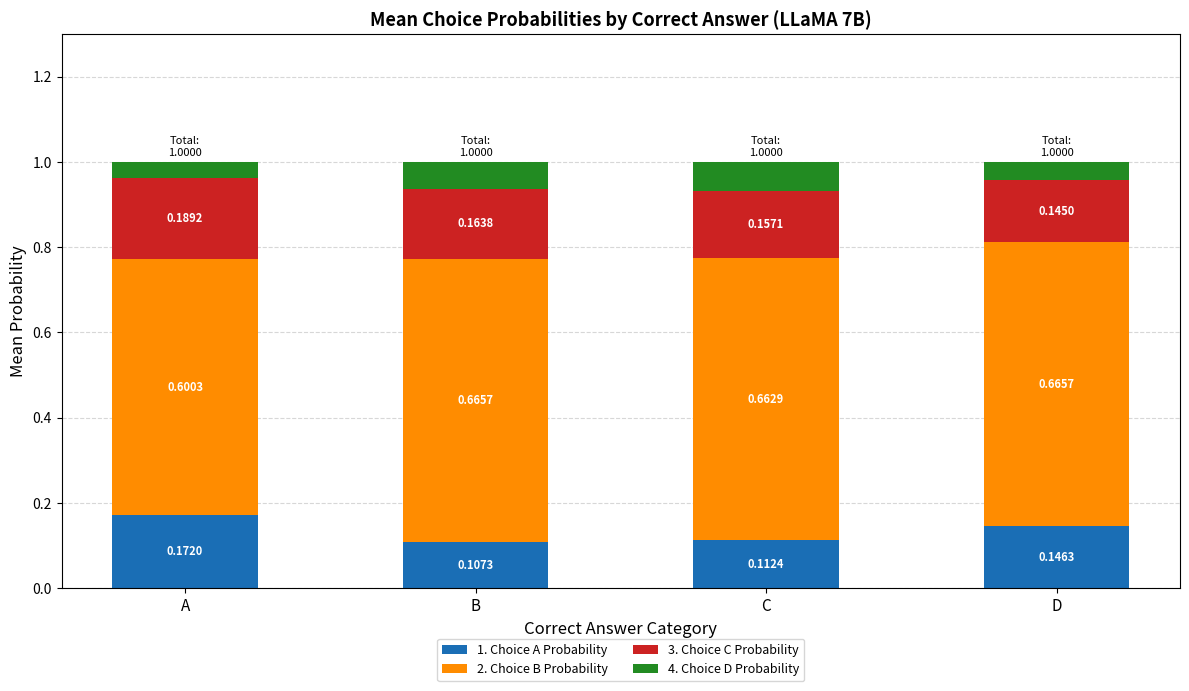

What is the total value across all series at C?

1.0